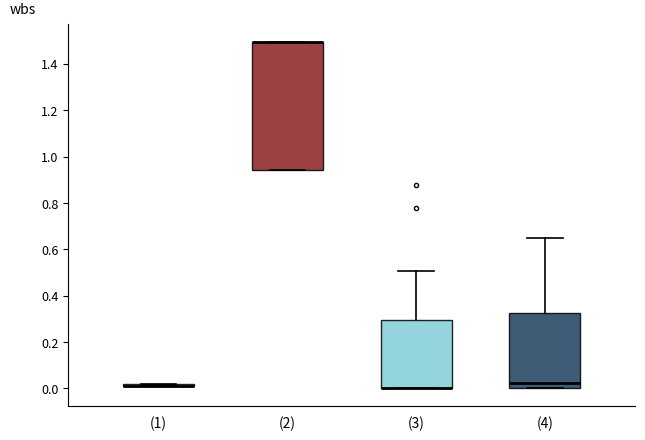

Comparing the boxes themselves (not the whiskers), which one is the tallest?

(2)